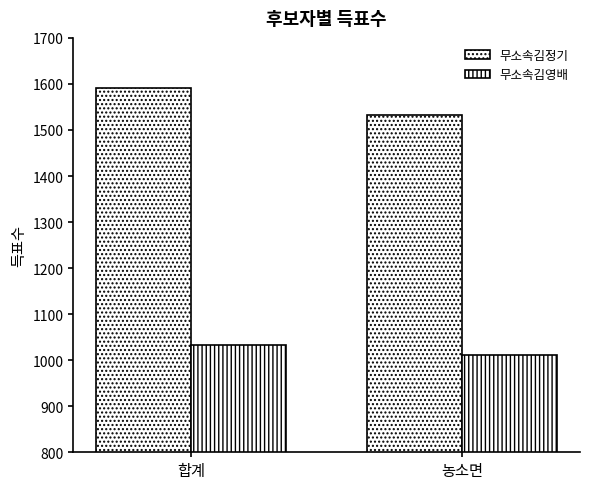

How many bars are there in each group?

2